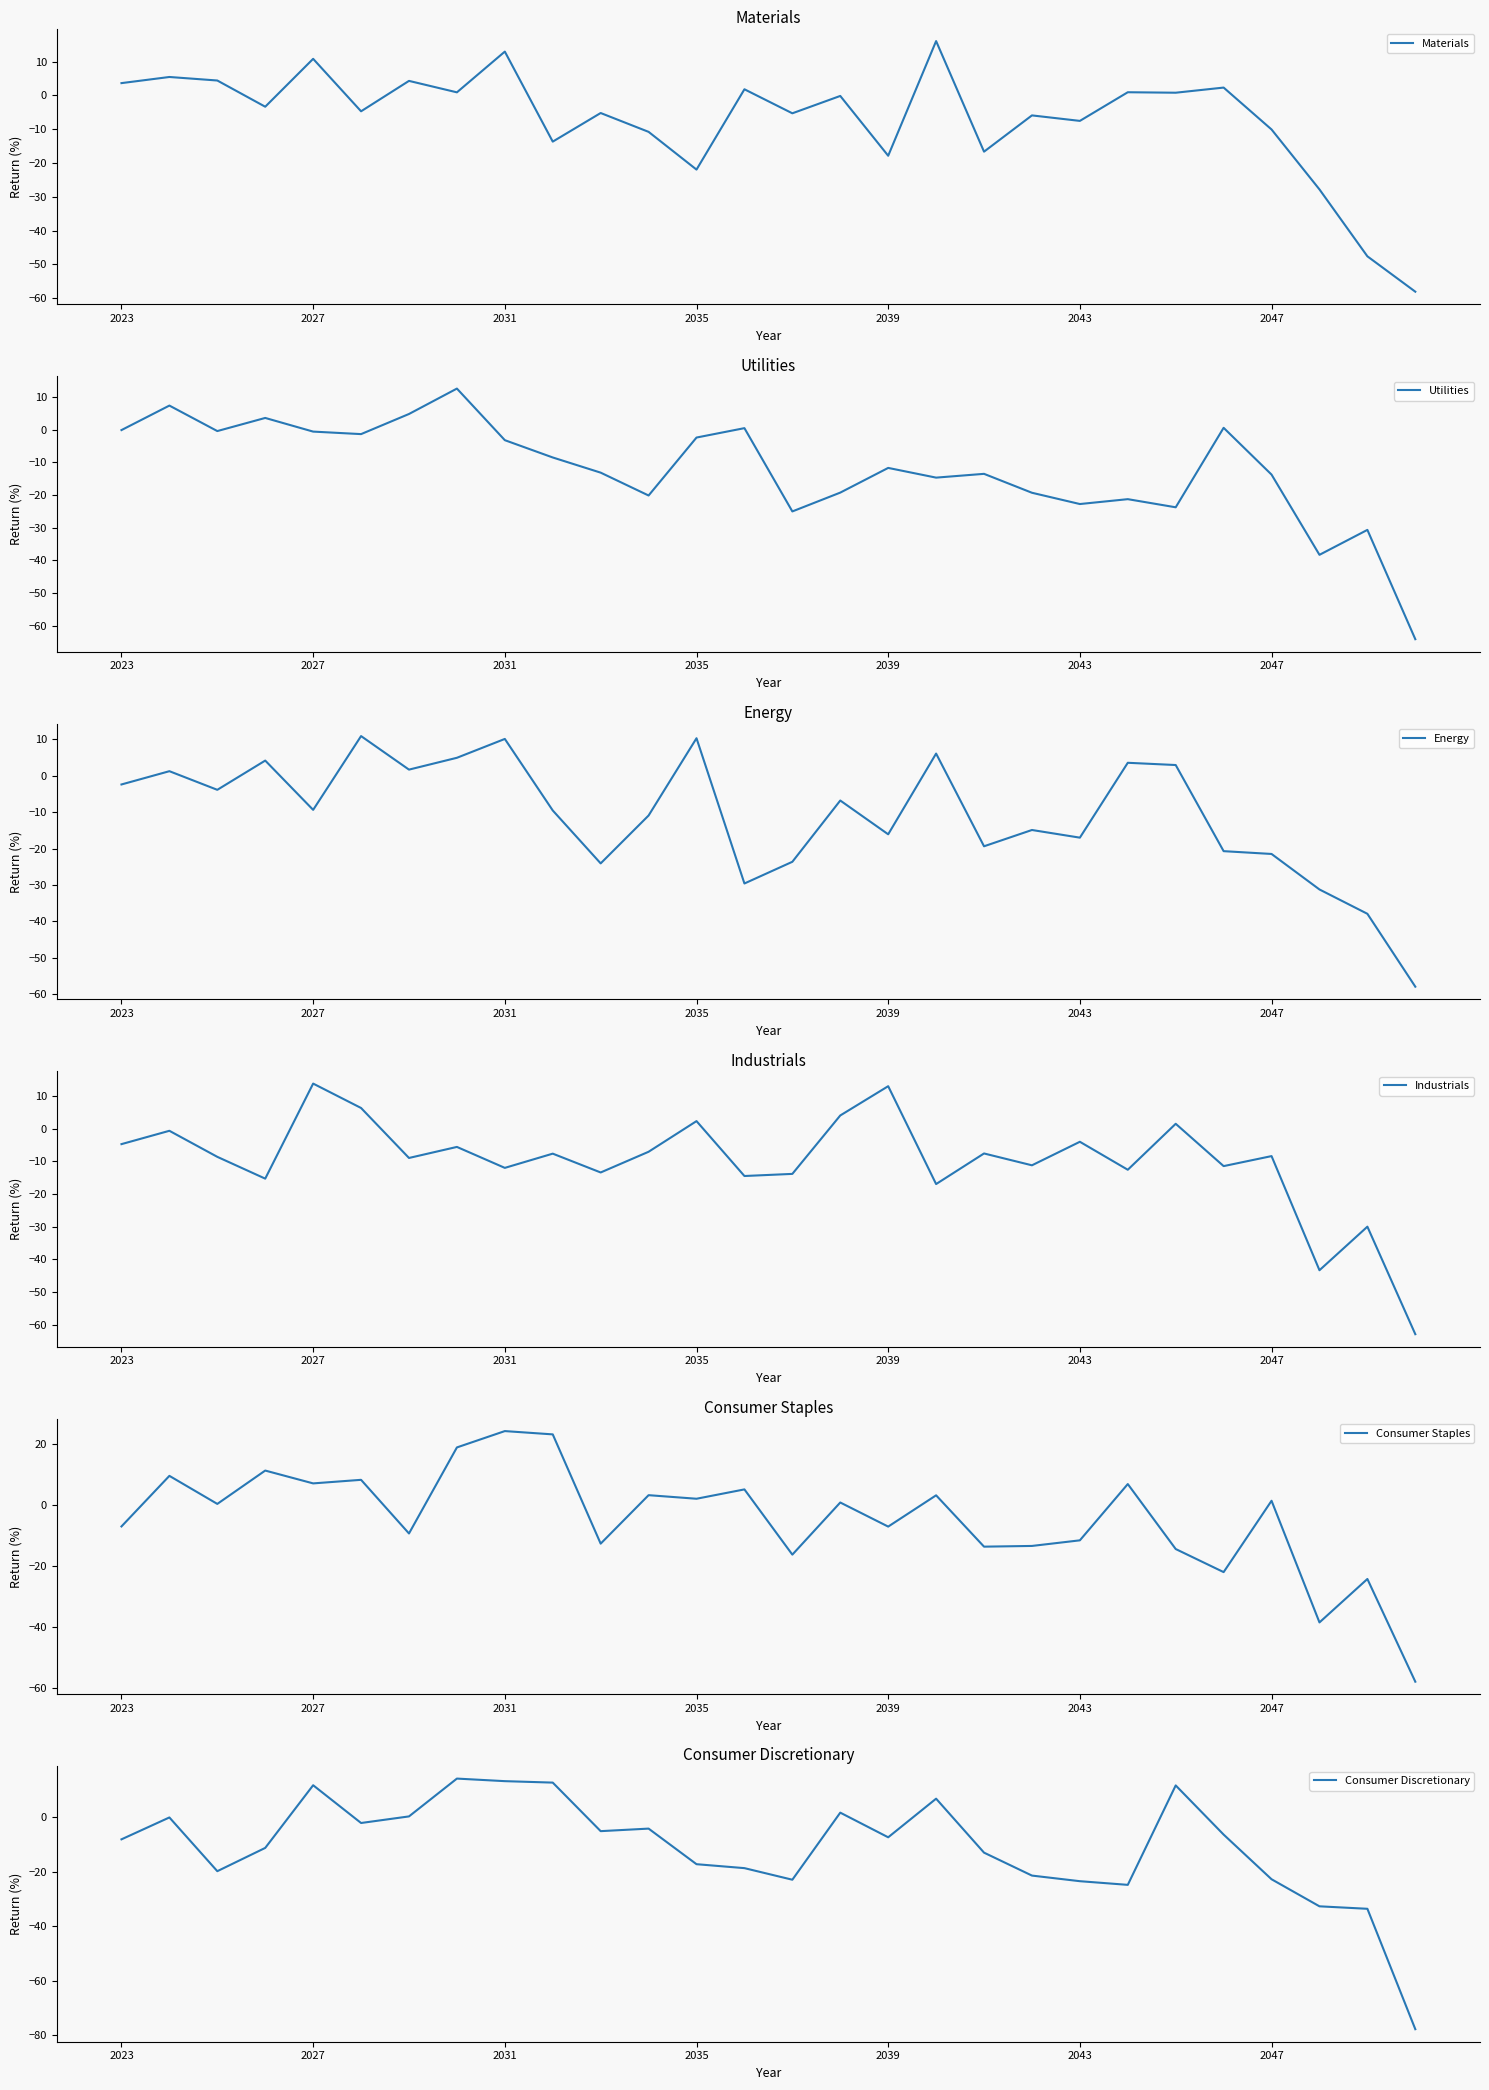

What is the average value of the Consumer Discretionary series?

-10.8